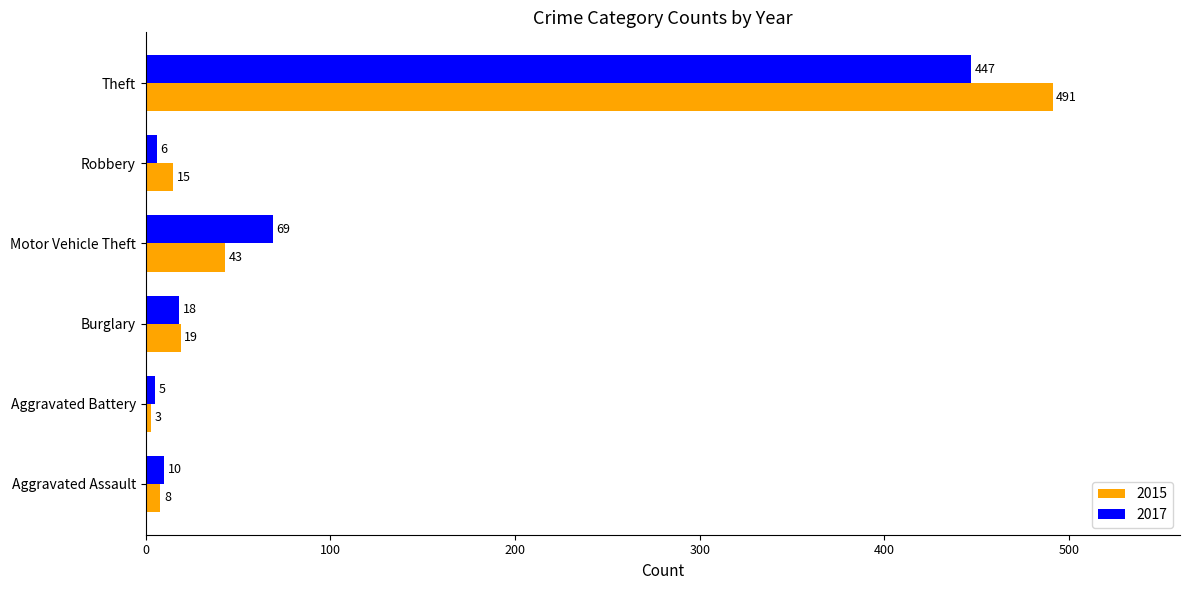

List the labels in order of 2015 value, largest first.

Theft, Motor Vehicle Theft, Burglary, Robbery, Aggravated Assault, Aggravated Battery